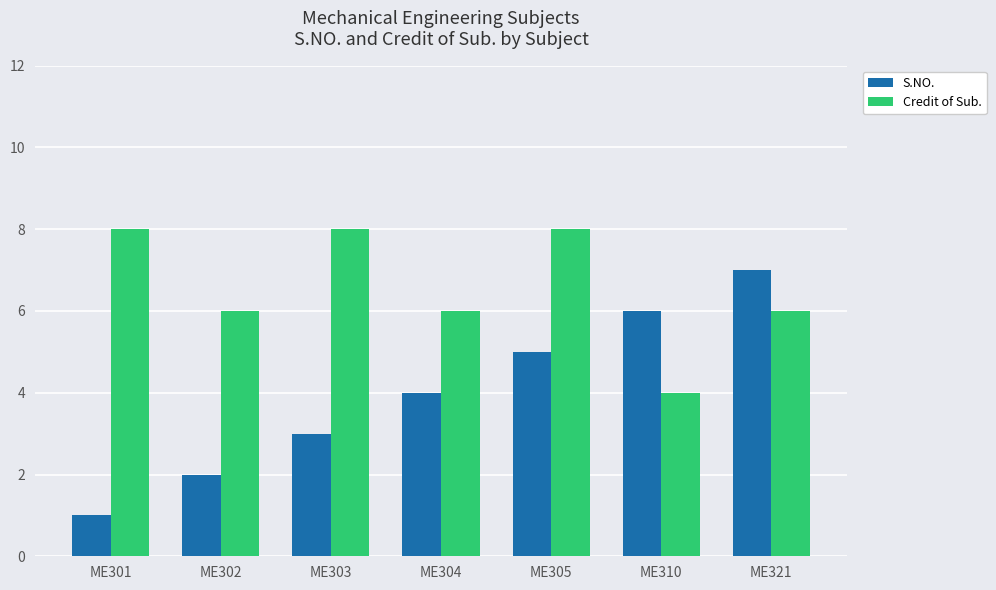

At ME301, list the series in order from largest to smallest.

Credit of Sub., S.NO.